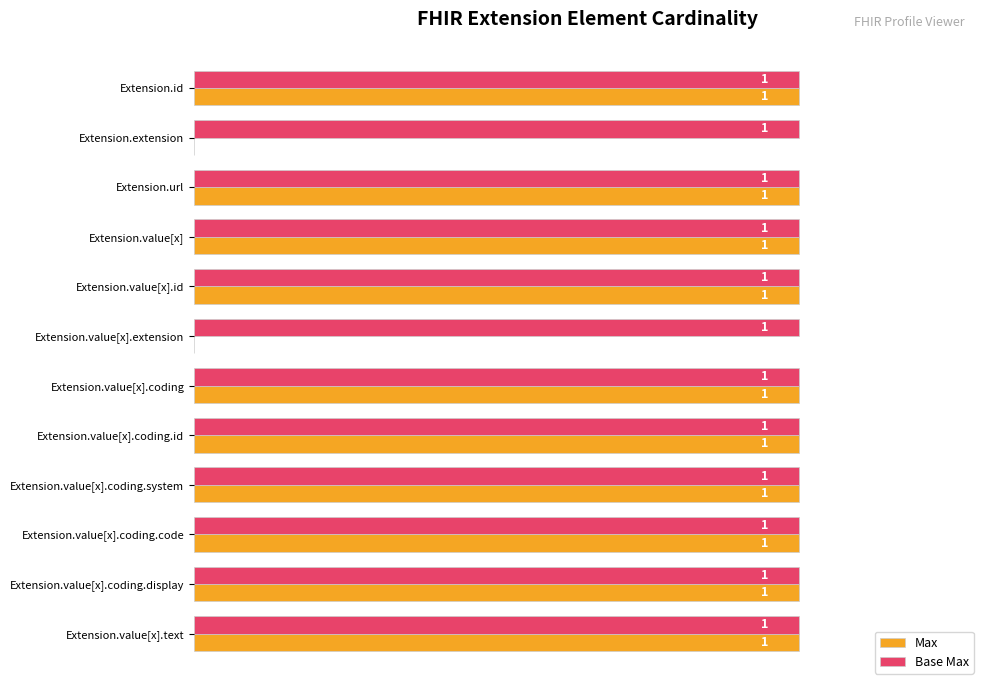

Is the value of Base Max at Extension.value[x].coding.code greater than the value of Max at Extension.extension?

Yes